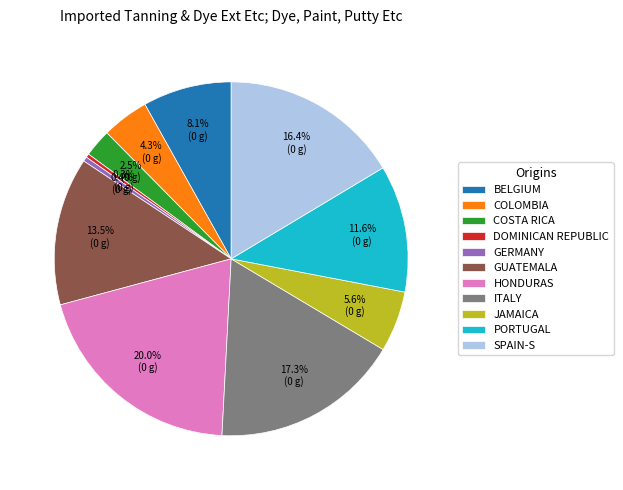

Which category has the biggest portion of the pie?

HONDURAS